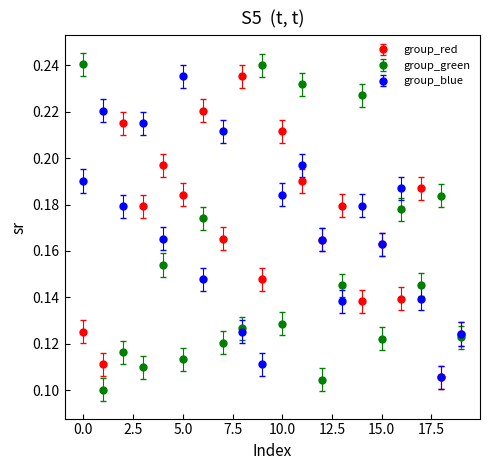

At how many categories does at least one series exceed 0?

20